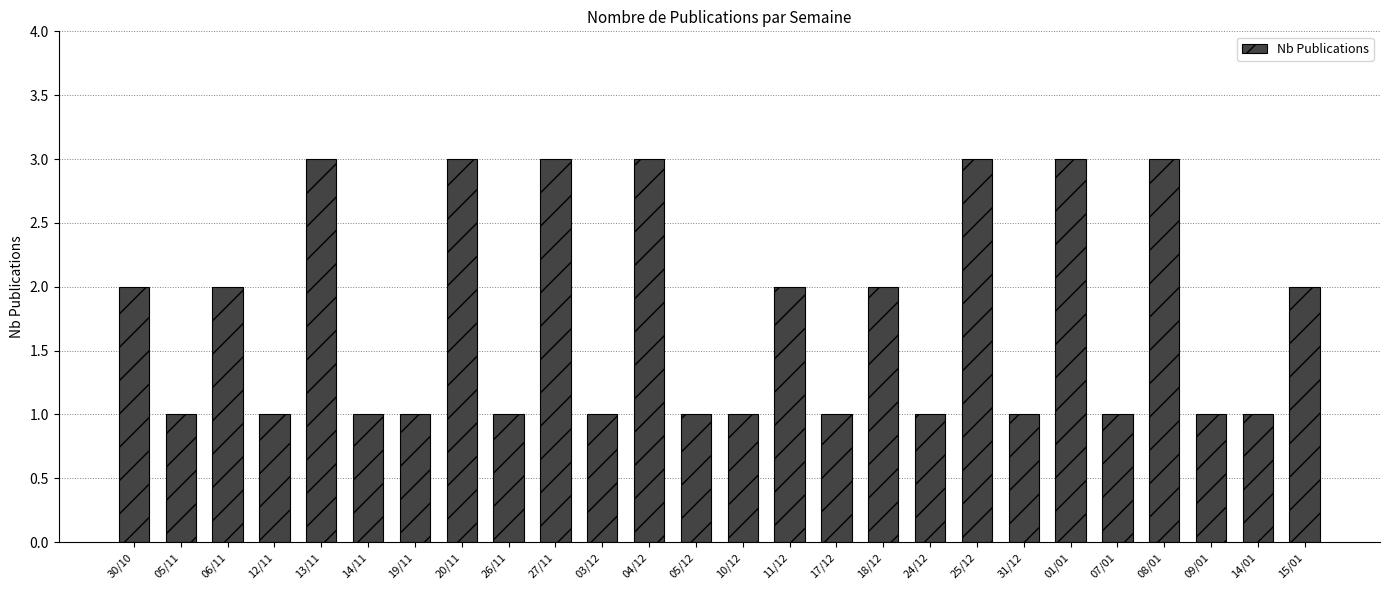

What is the sum of all values?

45